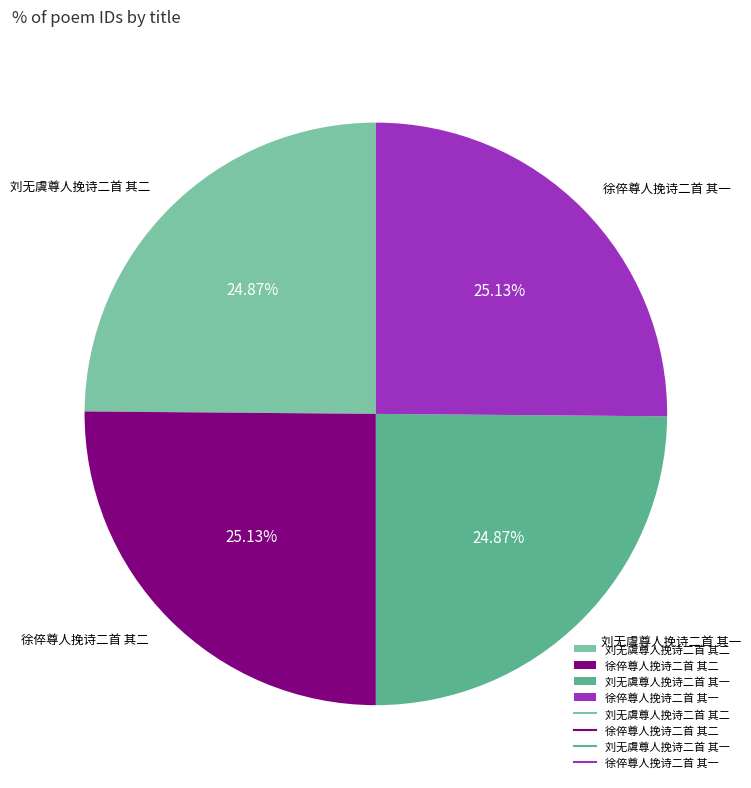

What percentage do 徐倅尊人挽诗二首 其二 and 徐倅尊人挽诗二首 其一 together represent?

50.3%